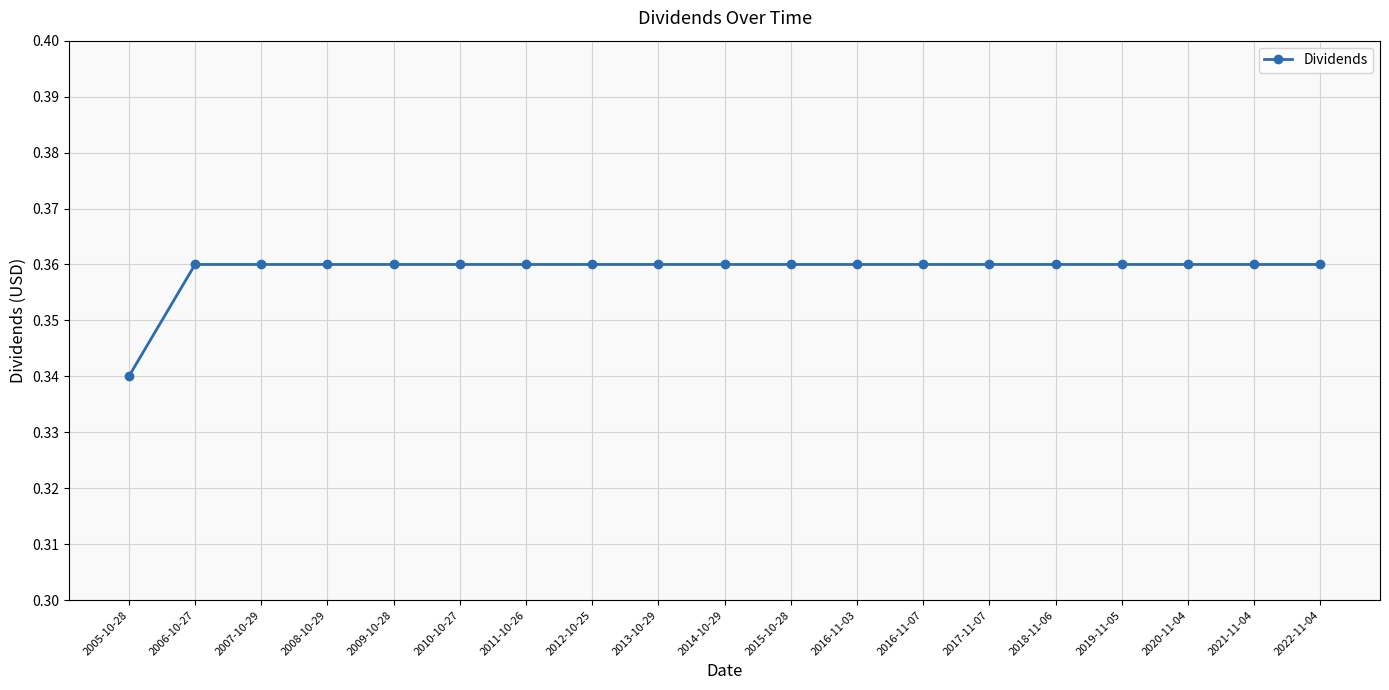

What is the sum of the values at 2020-11-04 and 2005-10-28?

0.7